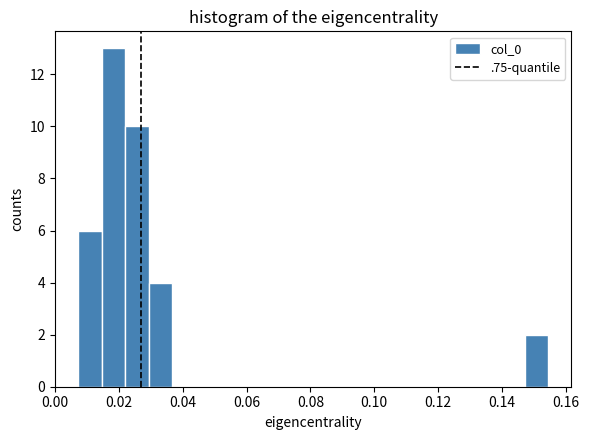

Around what value on the x-axis is the tallest bar? Give the approximate position of its centre, as read against the axis.

0.018